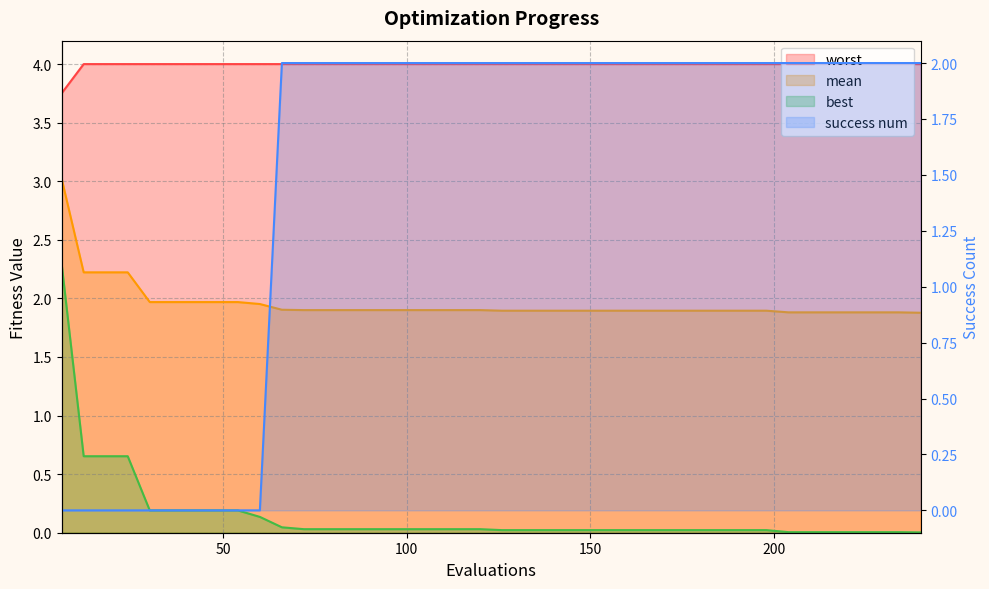

What is the highest value of the mean series?

3.0